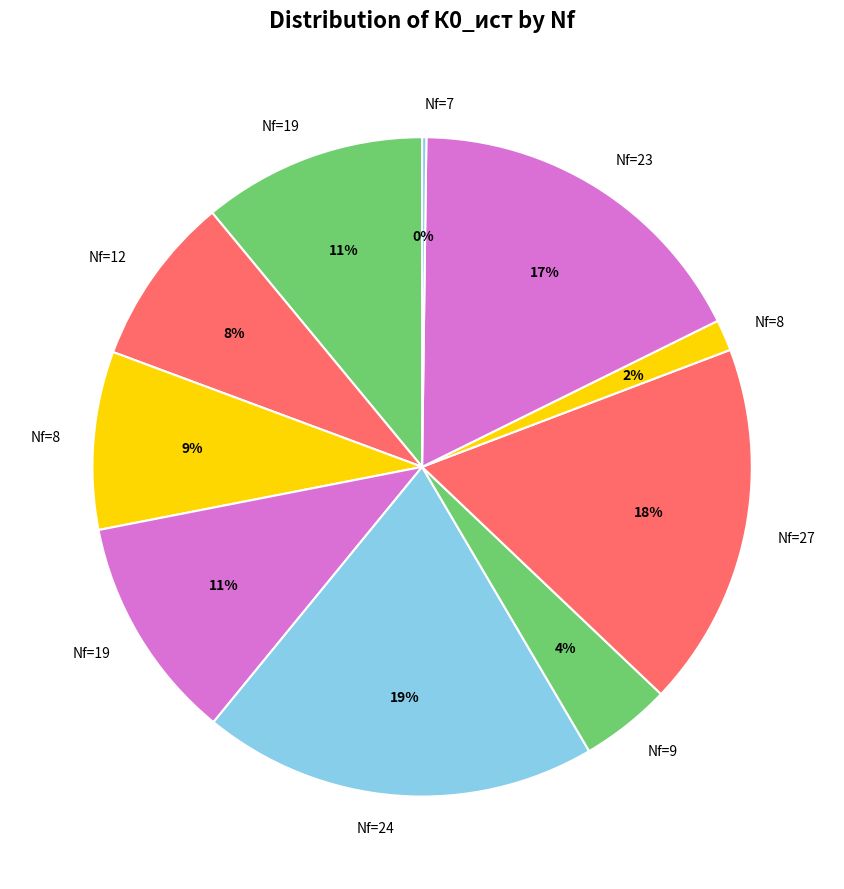

Does any single category account for the majority?

No